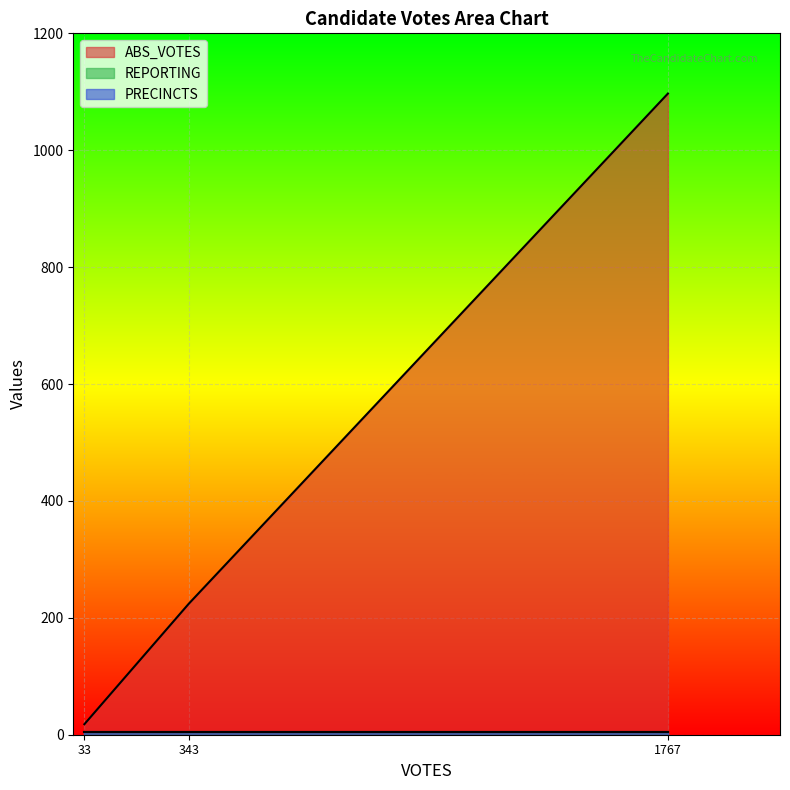

What is the maximum value for PRECINCTS?

5